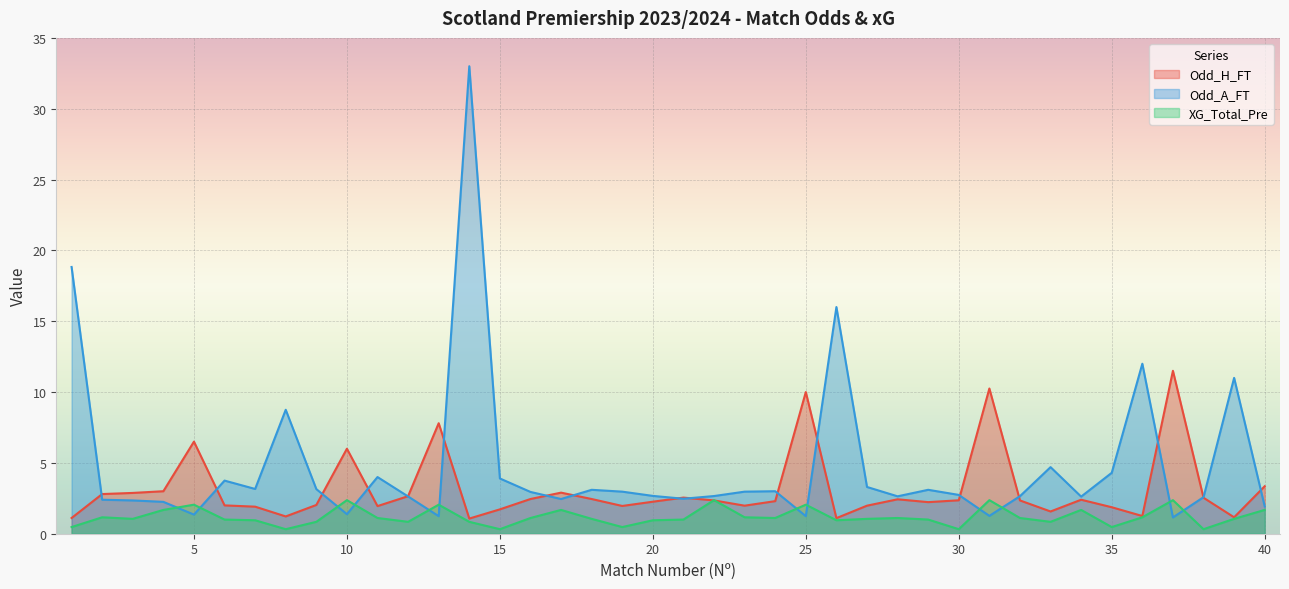

Read the Odd_H_FT value at 7.

1.9